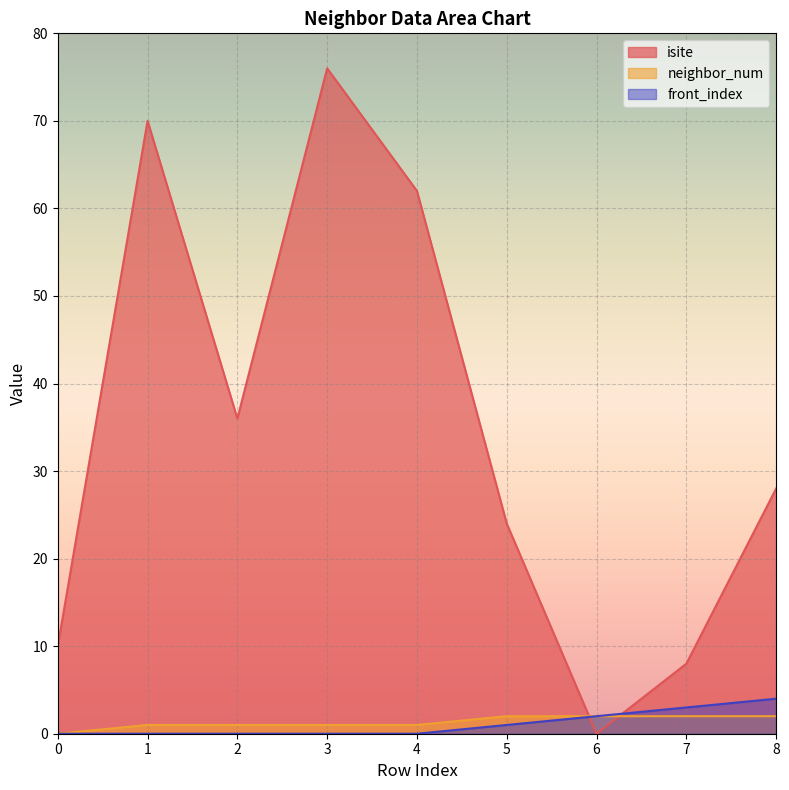

Which series has the largest range (max minus min)?

isite